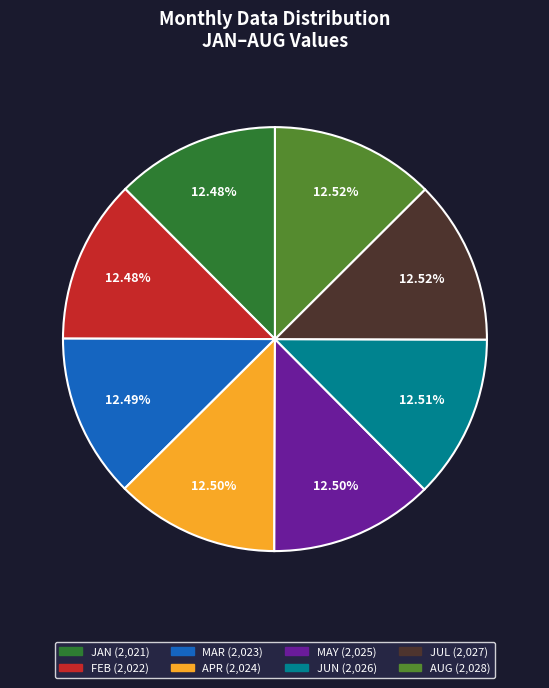

What is the ratio of the value at JUL to the value at JUN?

1.0